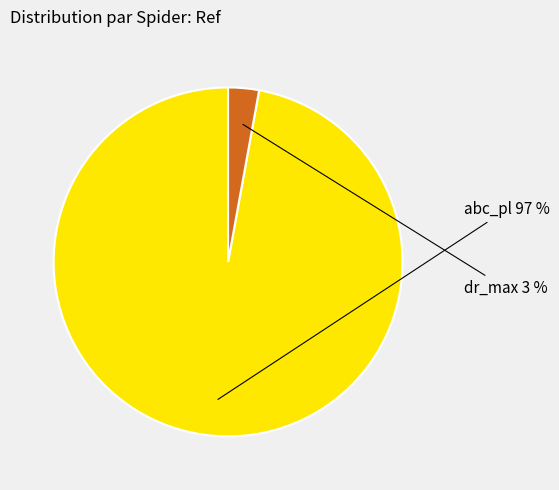

Count the number of slices in the pie.

2